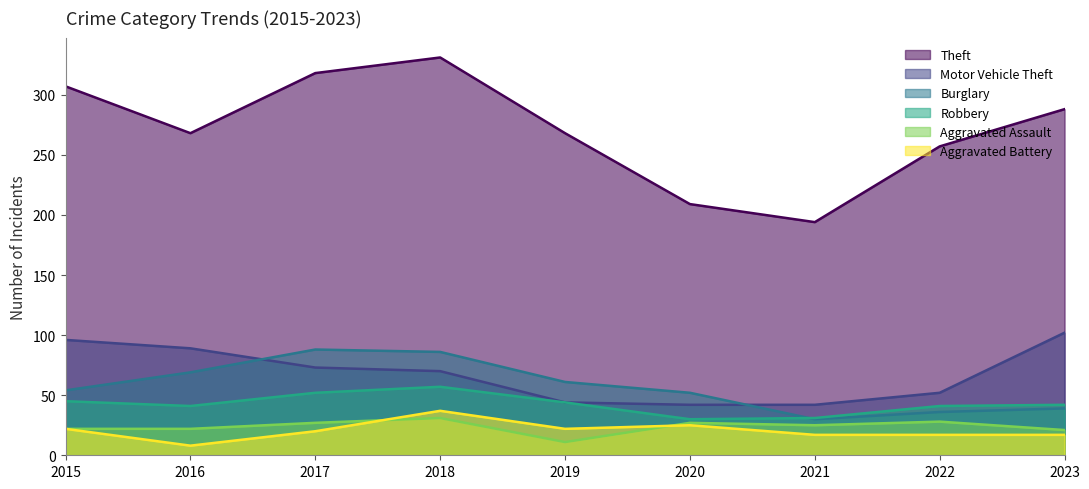

What is the average value of the Aggravated Assault series?

24